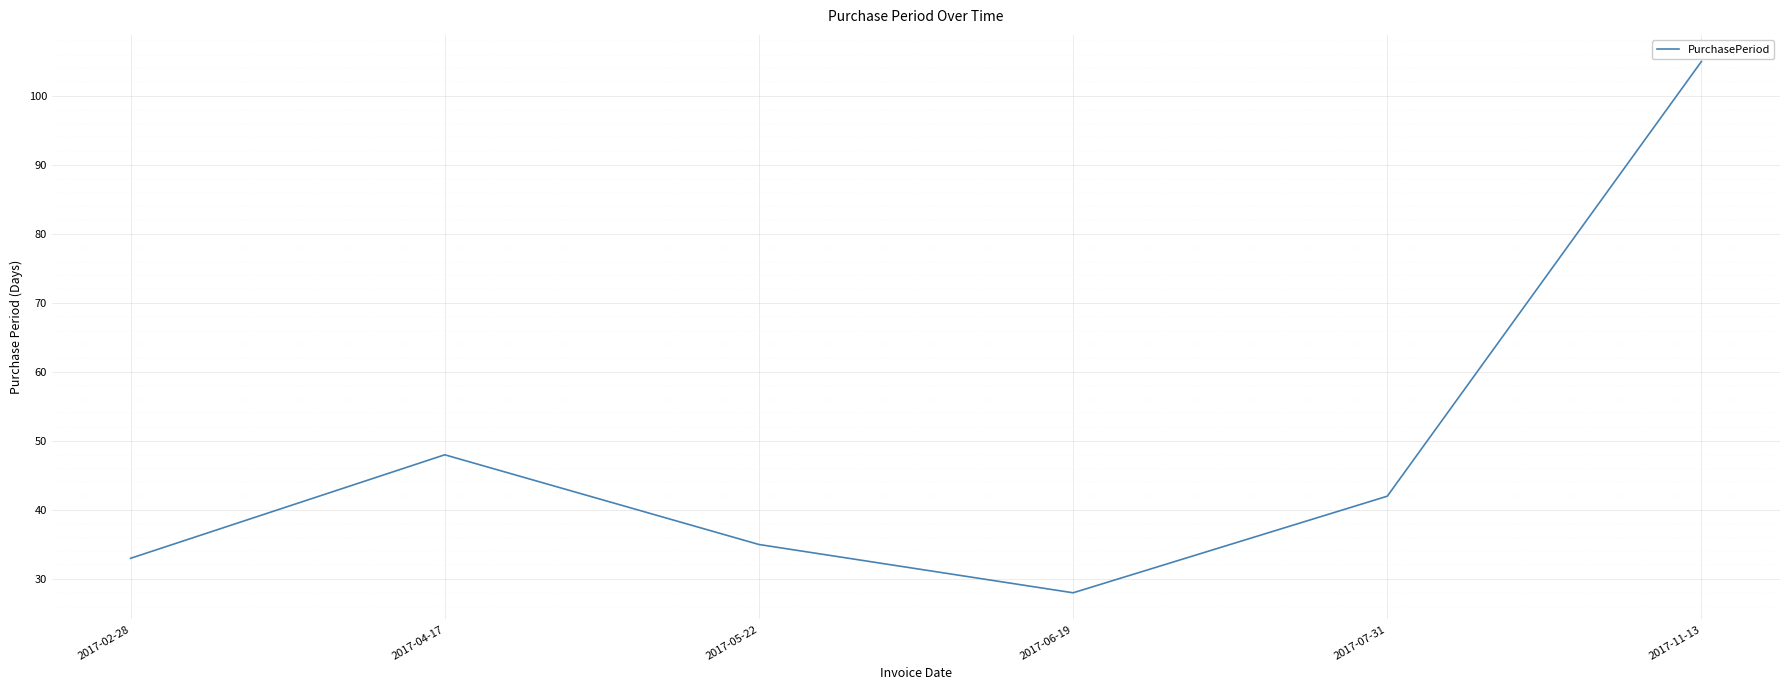

What position from the left is 2017-11-13?

6